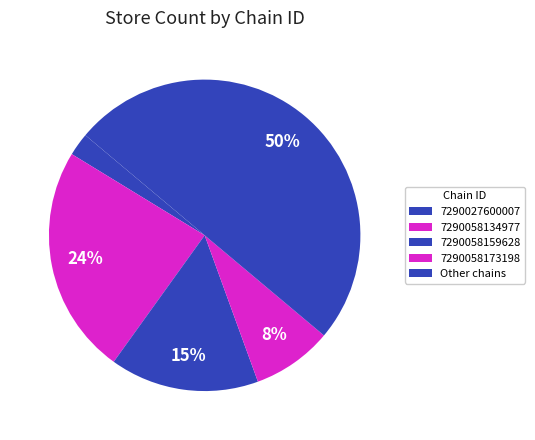

How many segments does this pie chart have?

5